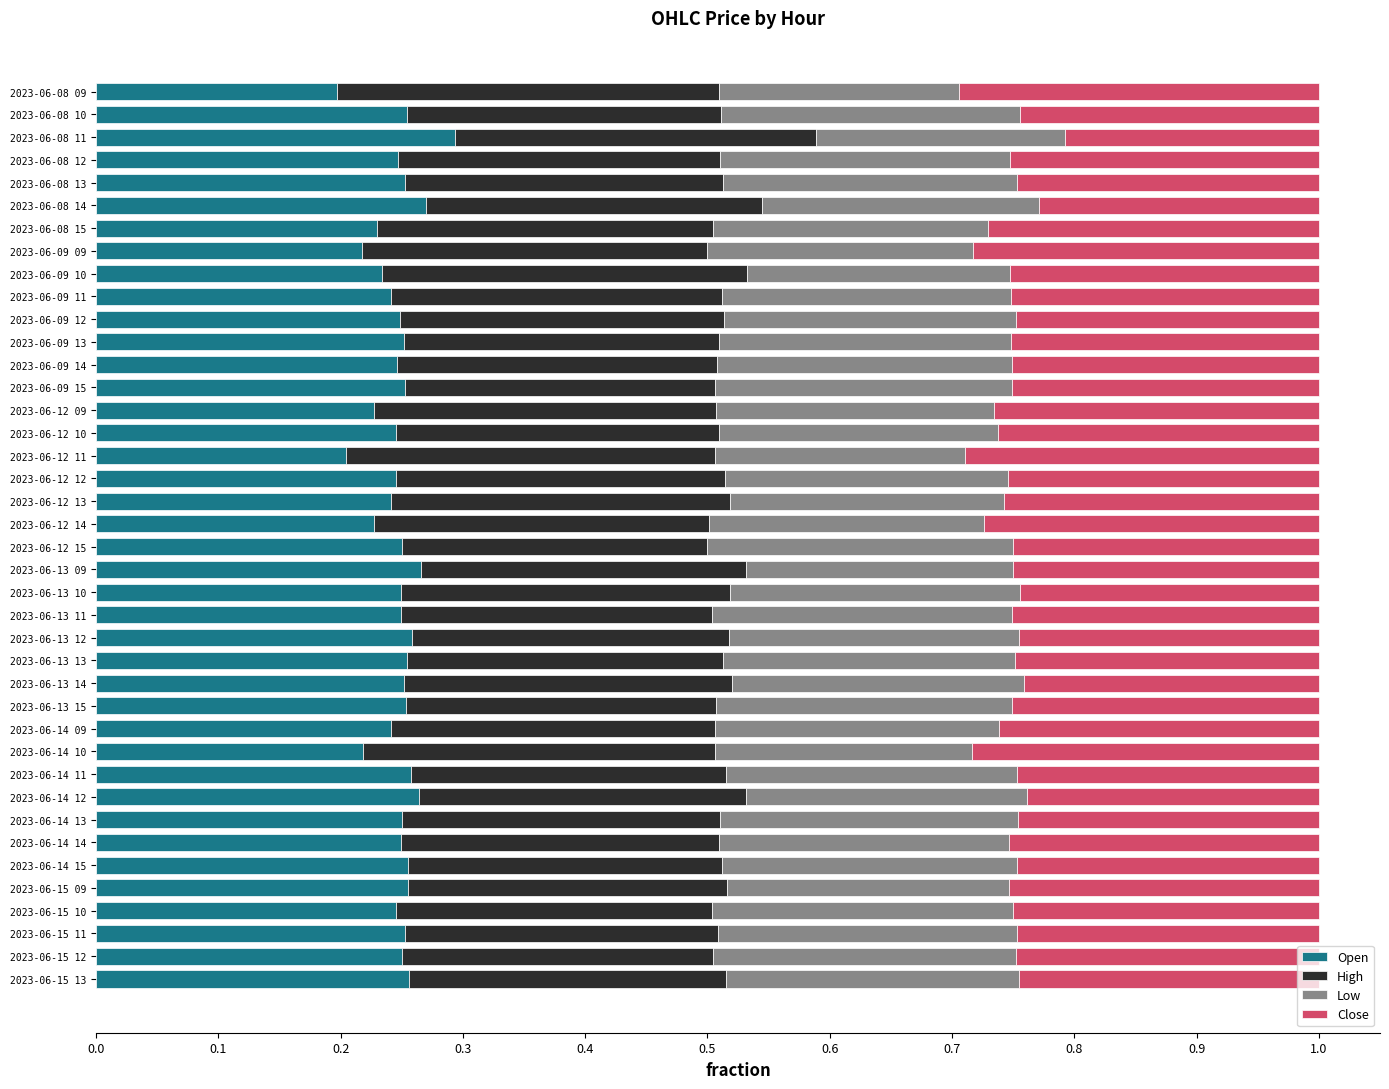

Count the number of data series in this chart.

4